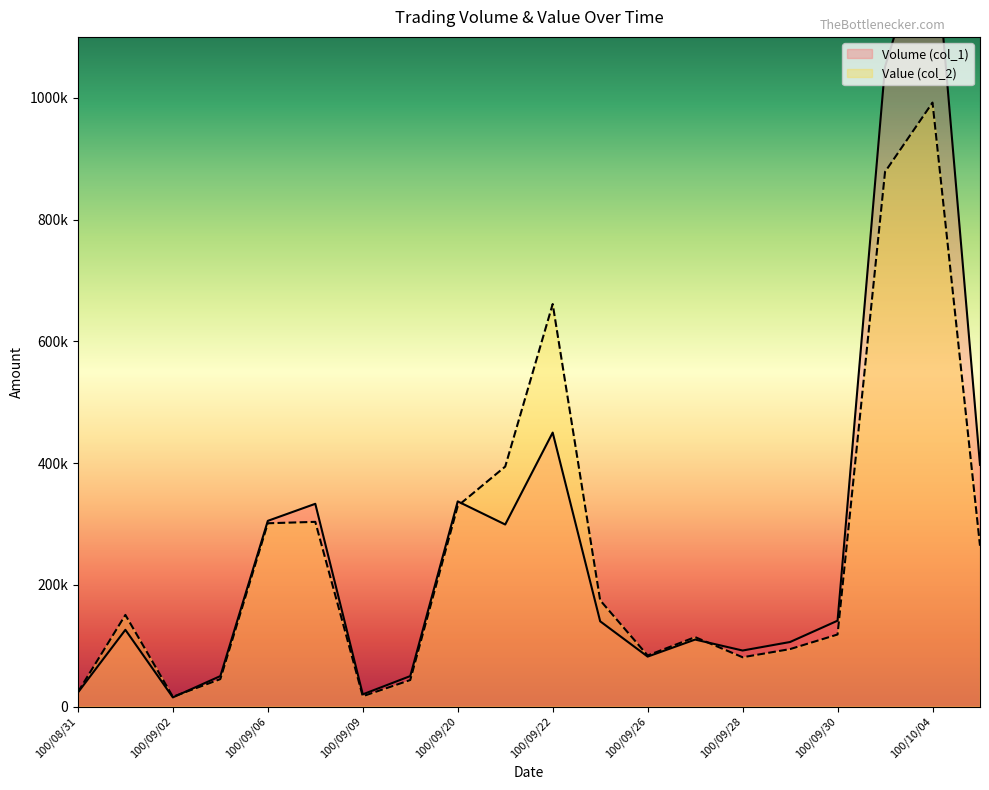

At which label does Value (col_2) first exceed 150480?

100/09/06